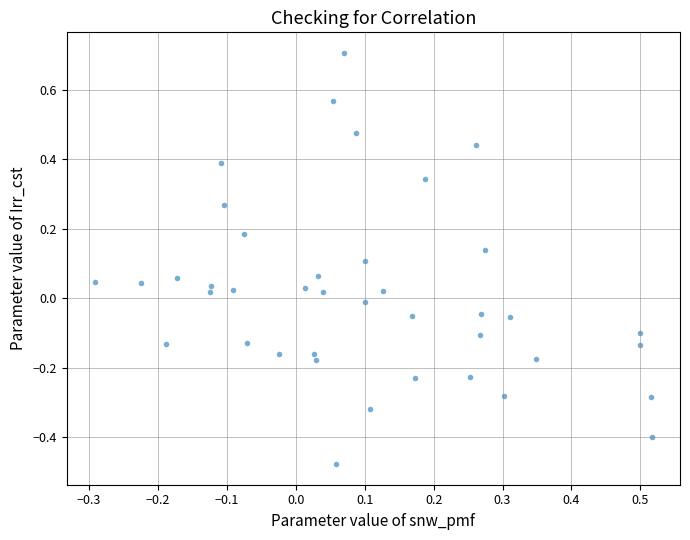

What is the range of X values (max minus min)?

0.8